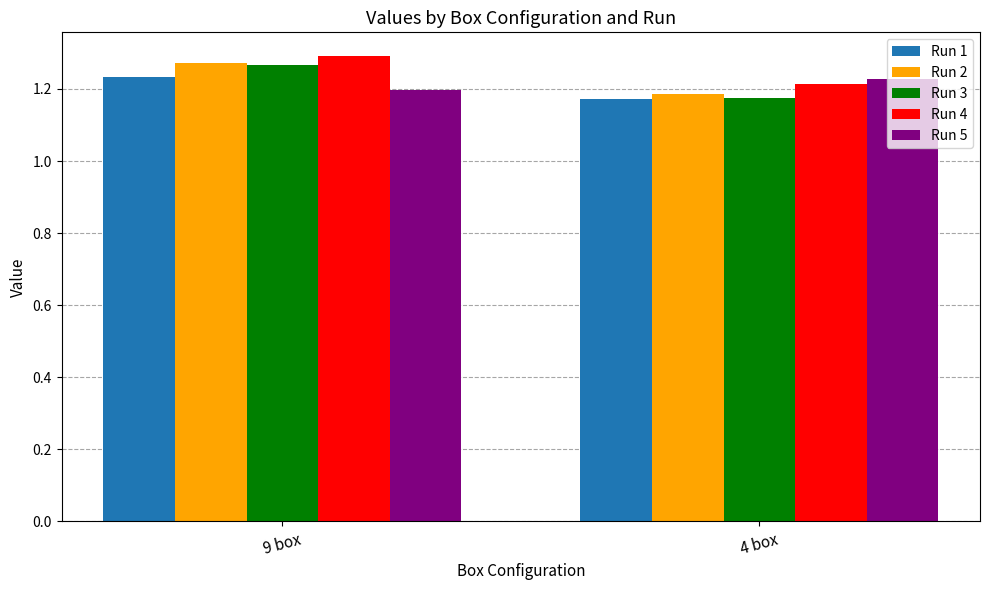

Which series changed the most between 9 box and 4 box?

Run 3